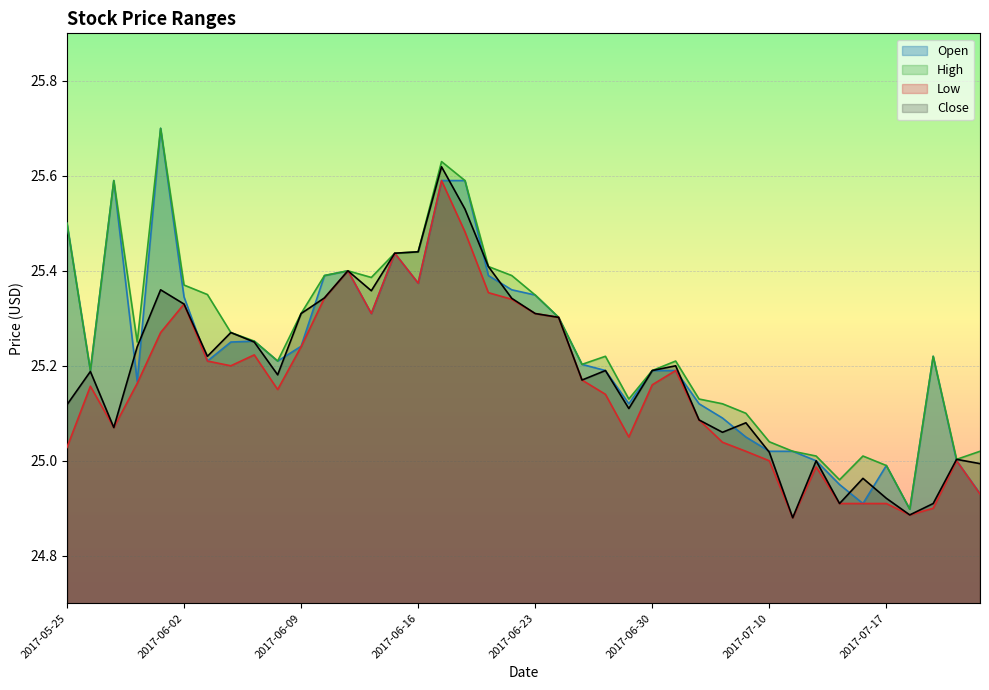

True or false: Open and Low intersect in this chart.

False